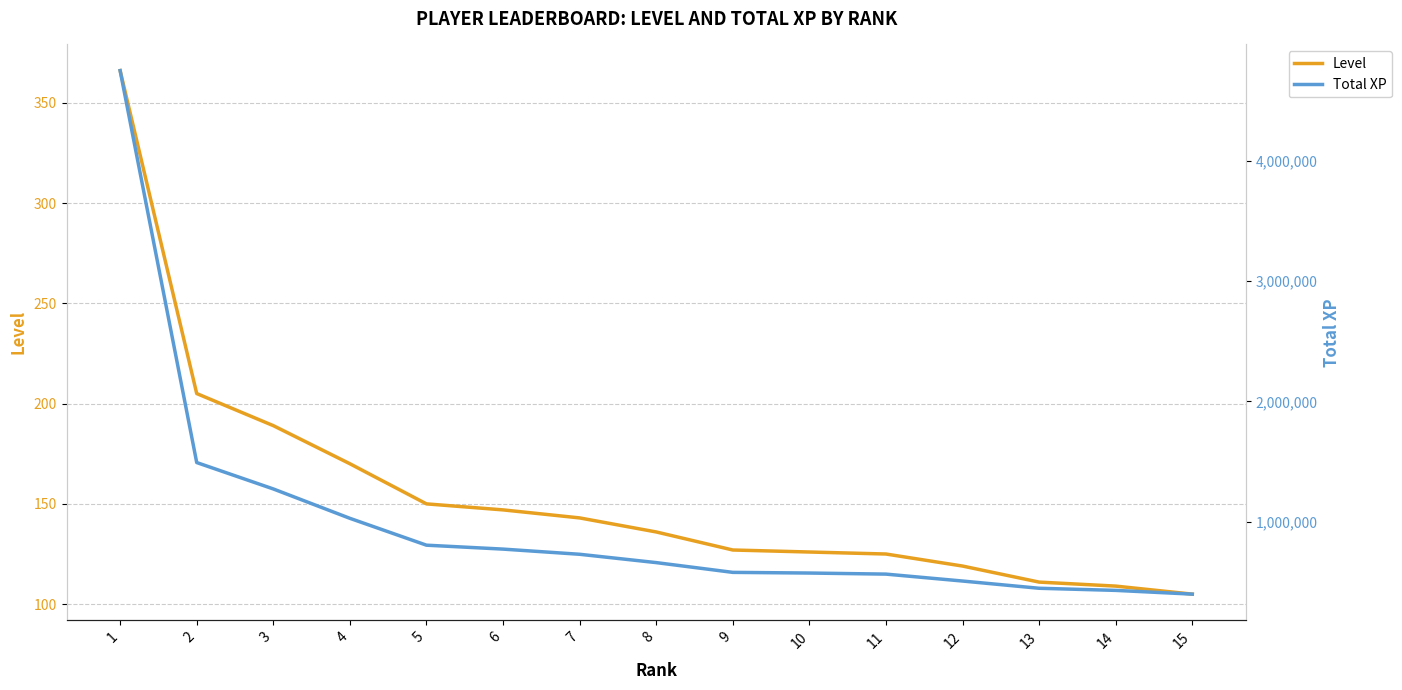

What are all the series names shown in the legend?

Level, Total XP